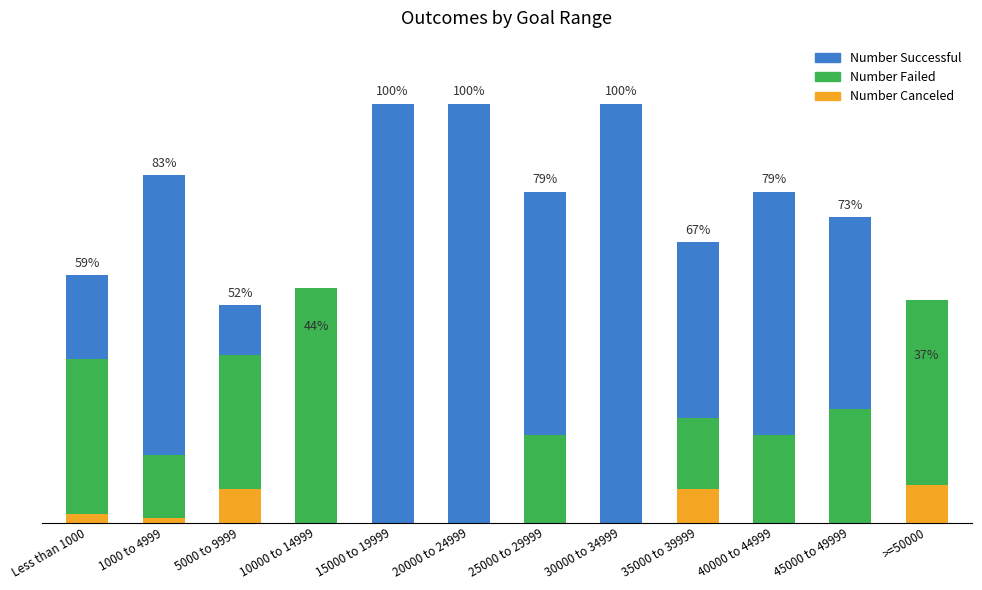

Read the Number Successful value at Less than 1000, to the nearest 5.

60